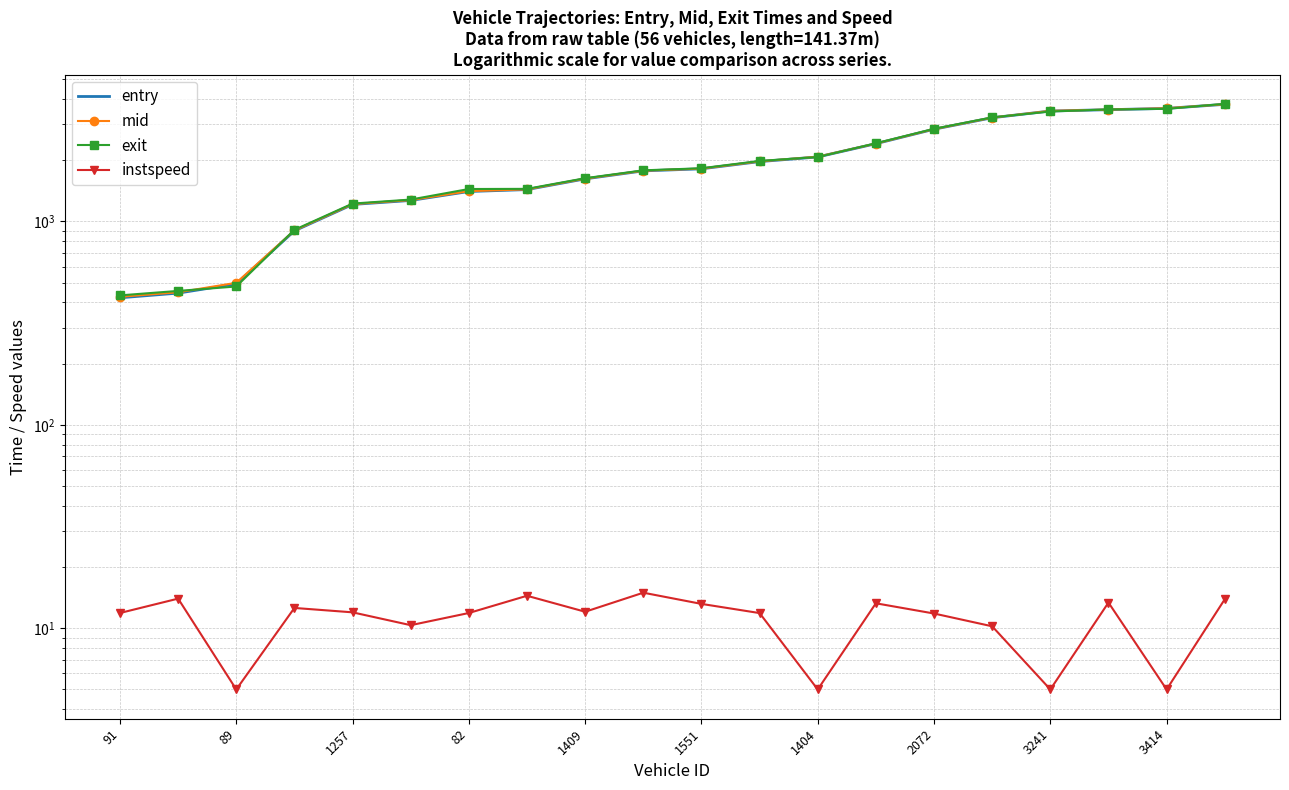

The value of instspeed at 2072 is 21.6. True or false?

False